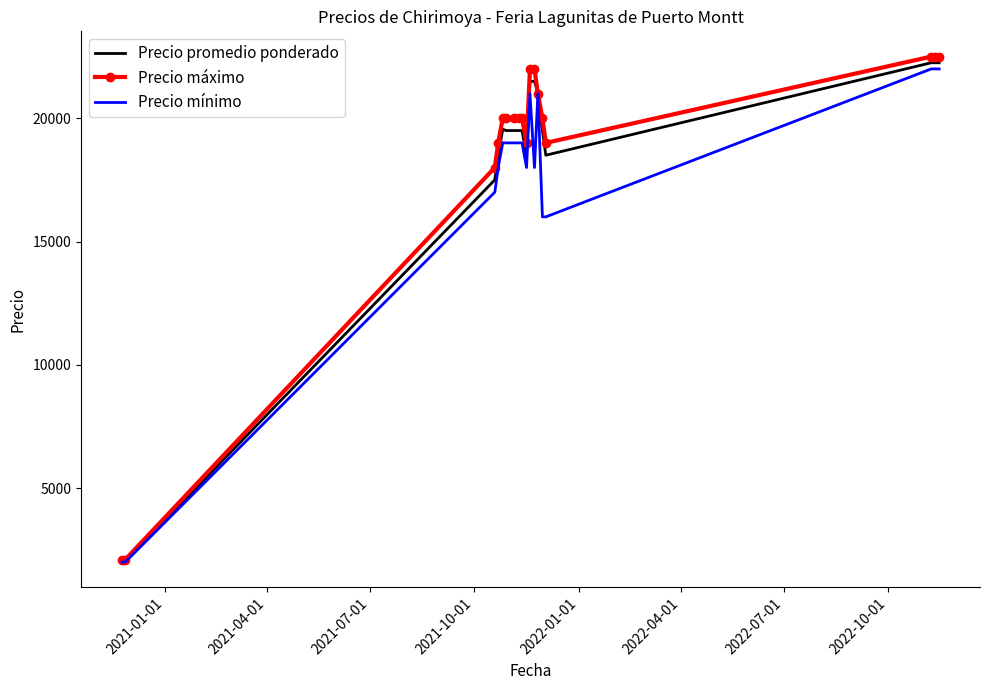

Rank the series by their average value, from lowest to highest.

Precio mínimo, Precio promedio ponderado, Precio máximo